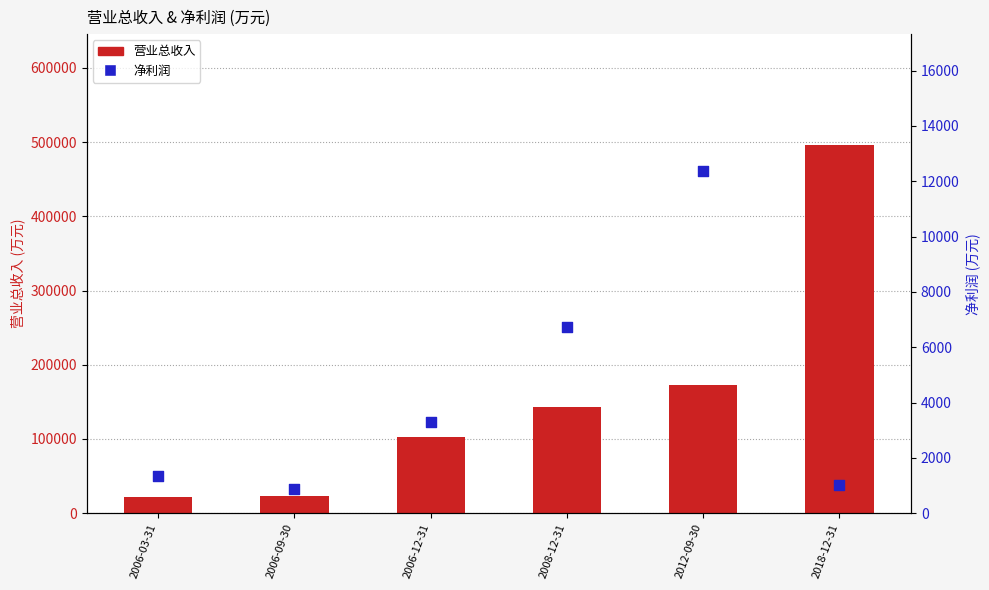

At how many categories does at least one series exceed 80161?

4